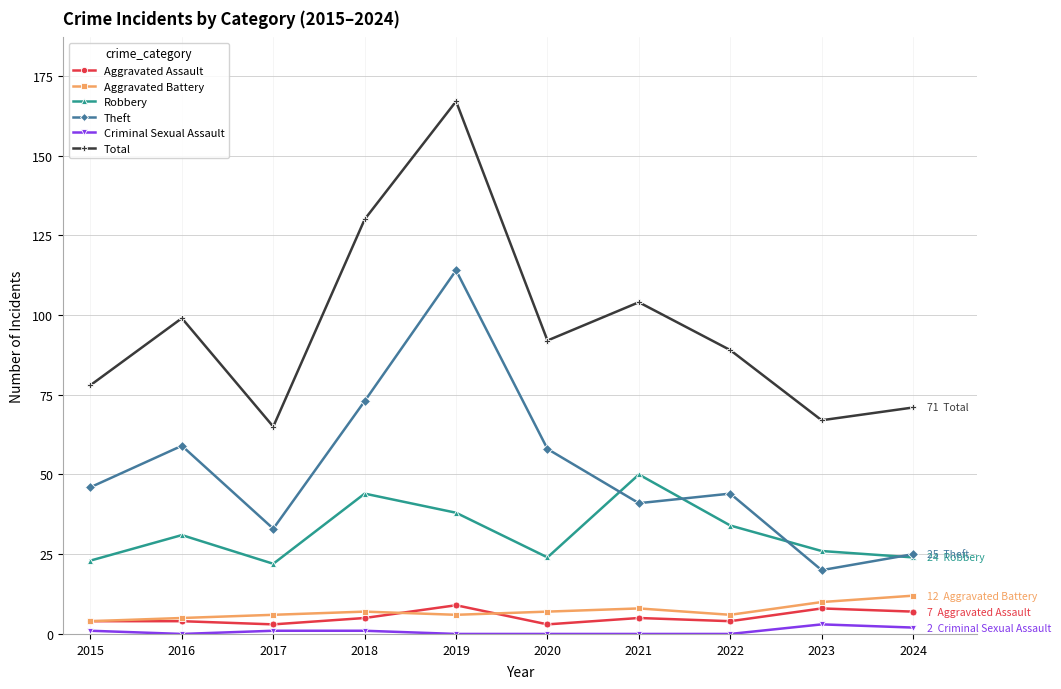

At which category does Robbery reach its first local valley?

2017